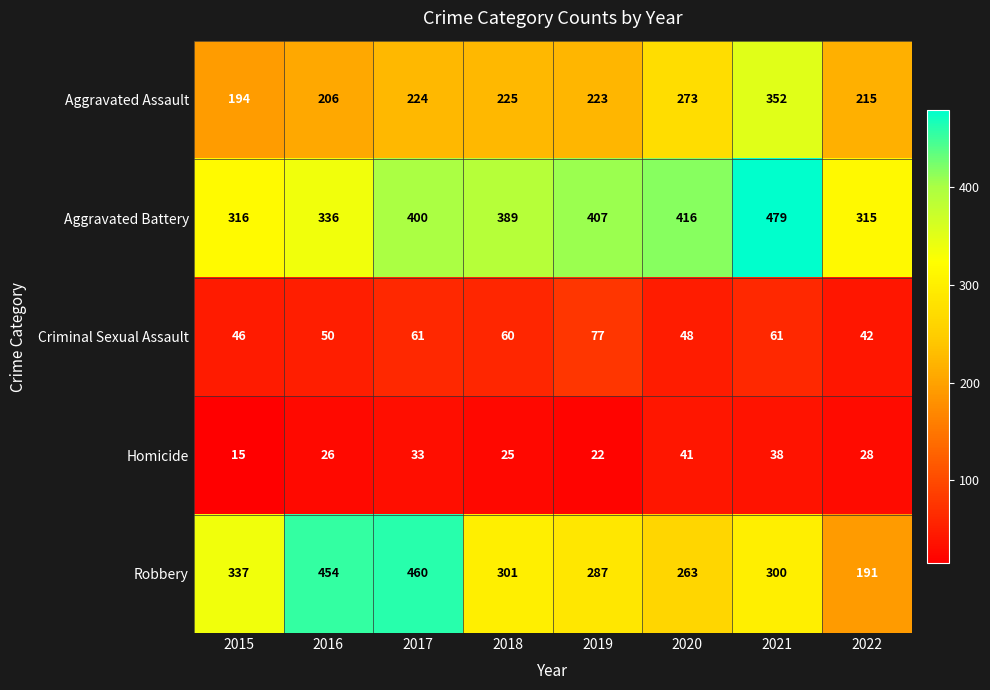

At which label is Aggravated Battery closest to 397?

2017